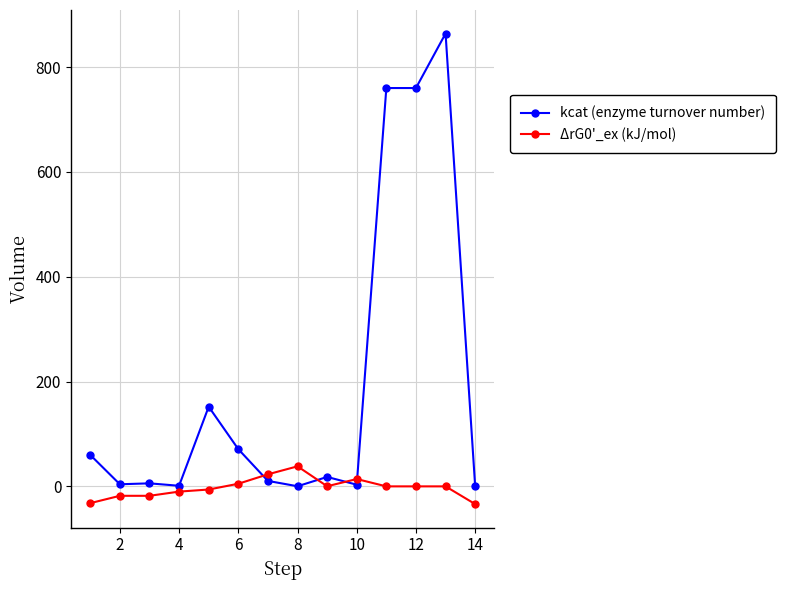

What is the difference between the maximum and minimum values in the kcat (enzyme turnover number) series?

864.0